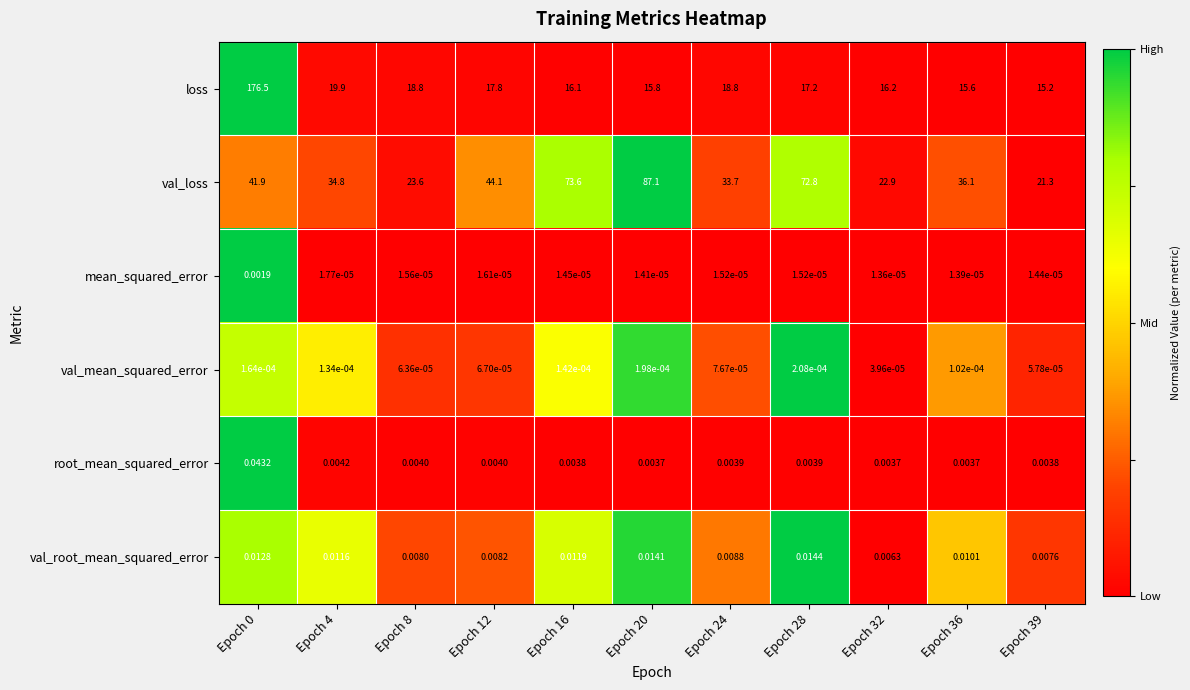

Which series has the largest total across all categories?

val_loss